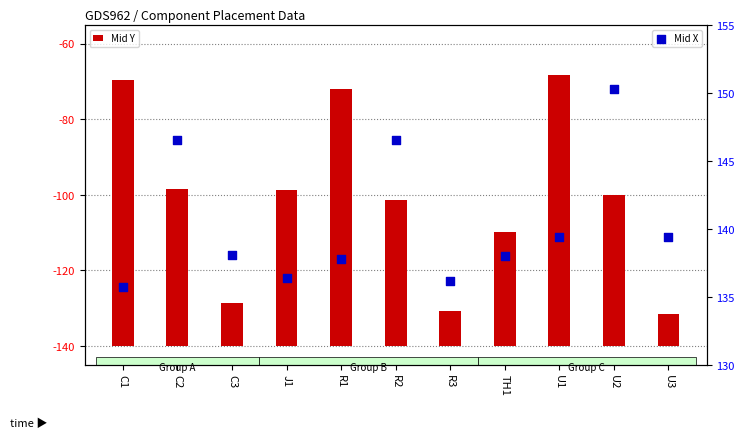

Which series has the largest total across all categories?

Mid X